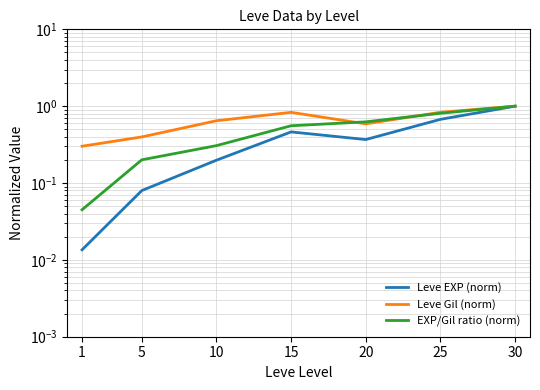

The EXP/Gil ratio (norm) series shows 0.2 at 5. True or false?

True